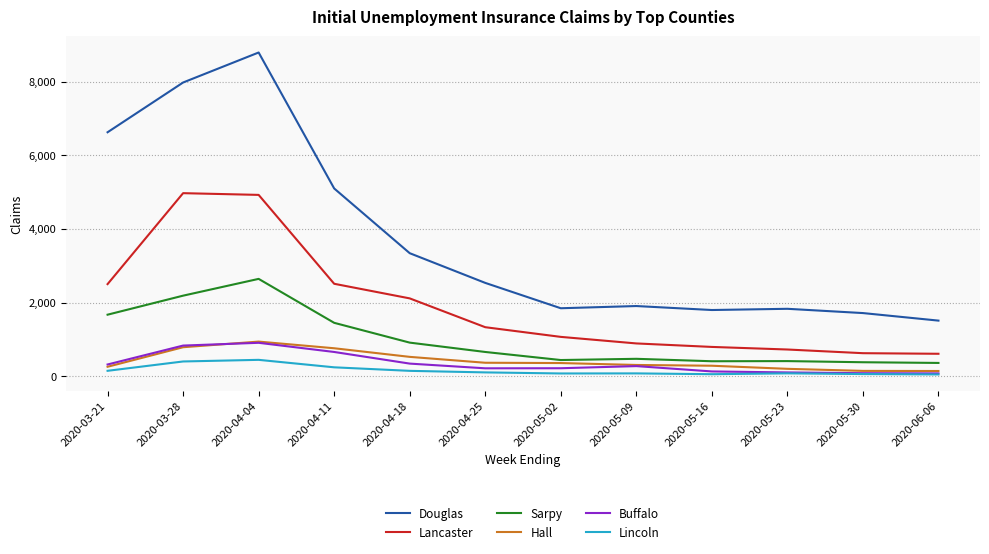

Is the value of Douglas at 2020-04-11 greater than the value of Sarpy at 2020-03-21?

Yes